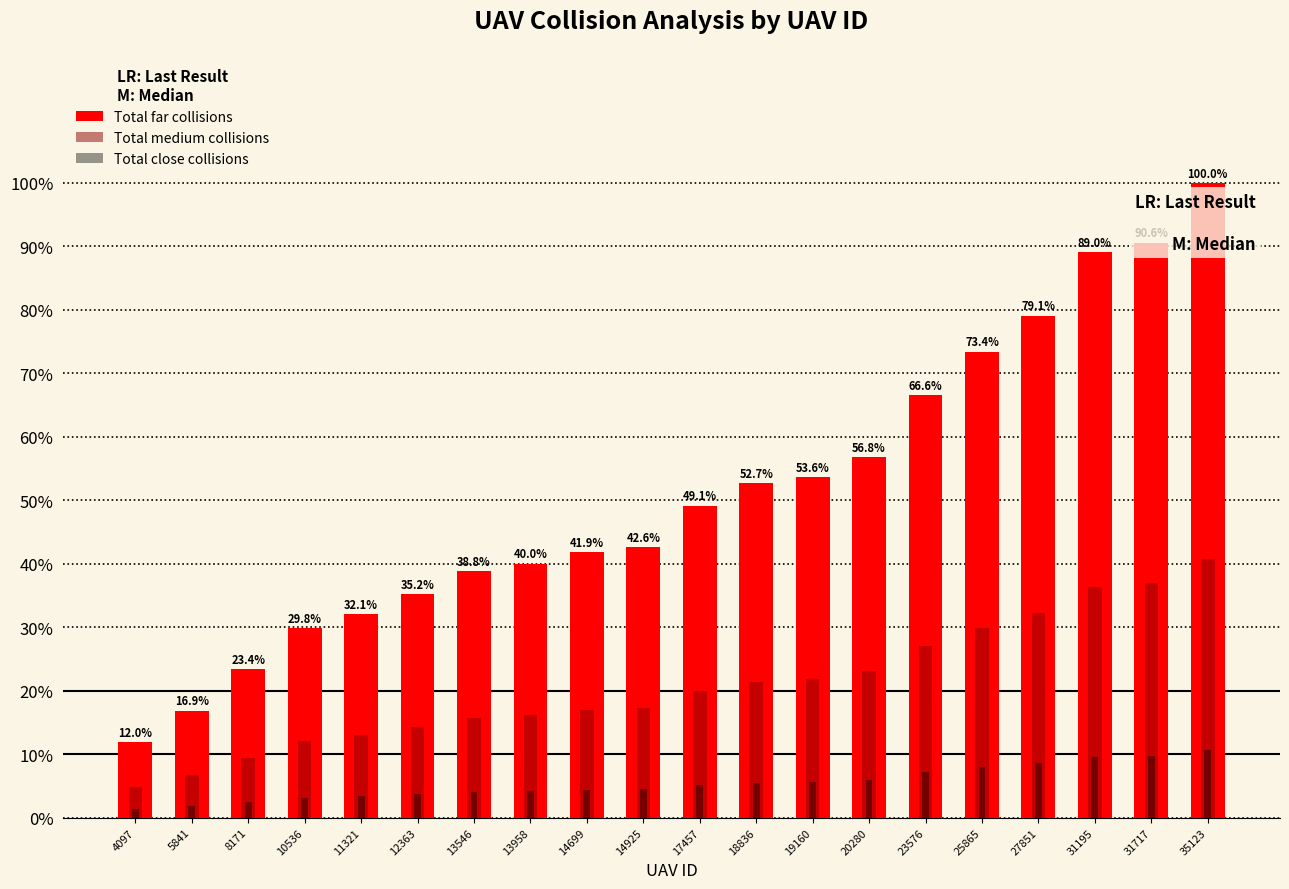

What is the value of the Total close collisions bar at the 19th from the left?

9.8